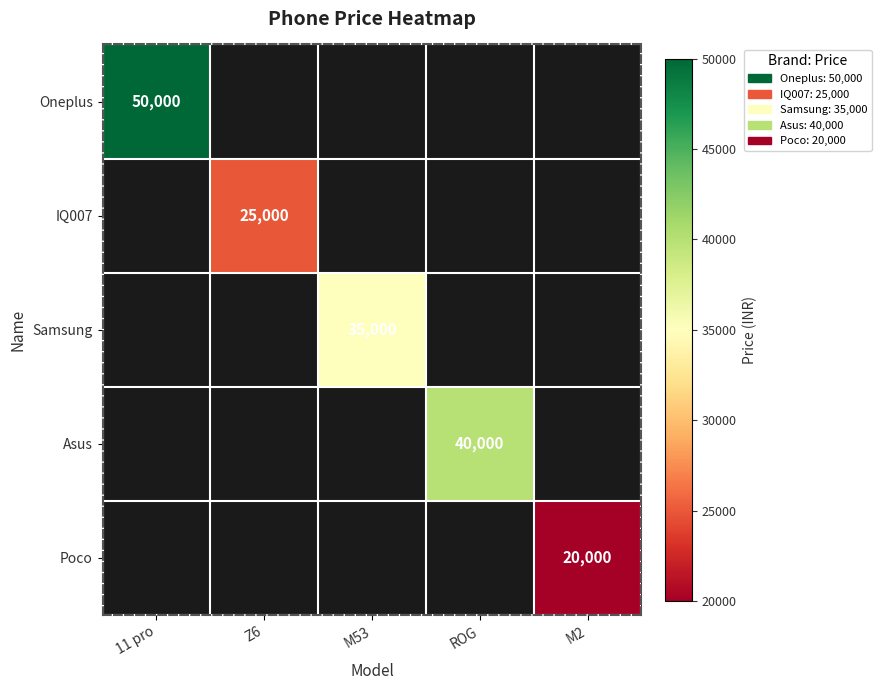

At which category does the chart reach its minimum across all series?

M2